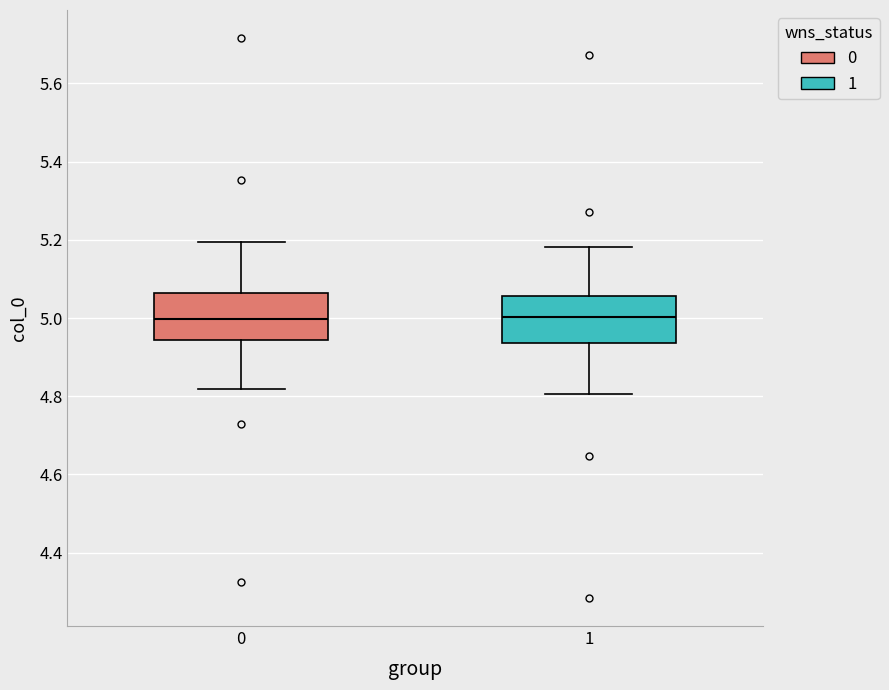

Reading left to right, read every box against the y-axis: the position of its median line, the range the box covers, and the ends of its whiskers. The values are not printed on the chart, so give them approximately, as read against the axis.

0: median 5.00, box 4.94 to 5.06, whiskers 4.82 to 5.20
1: median 5.00, box 4.94 to 5.06, whiskers 4.80 to 5.18